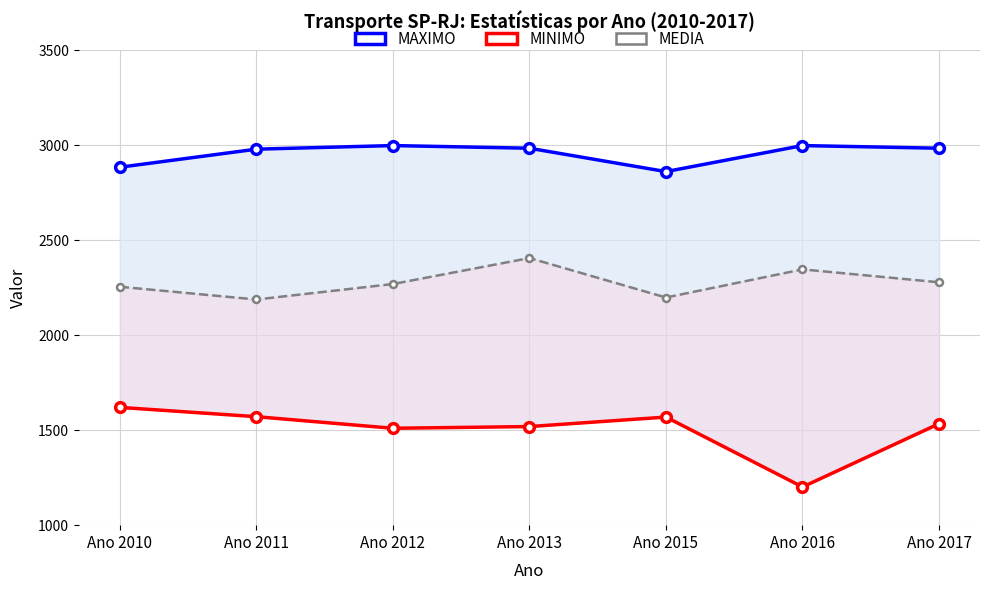

Is it true that MAXIMO equals 2884.0 at Ano 2010?

True